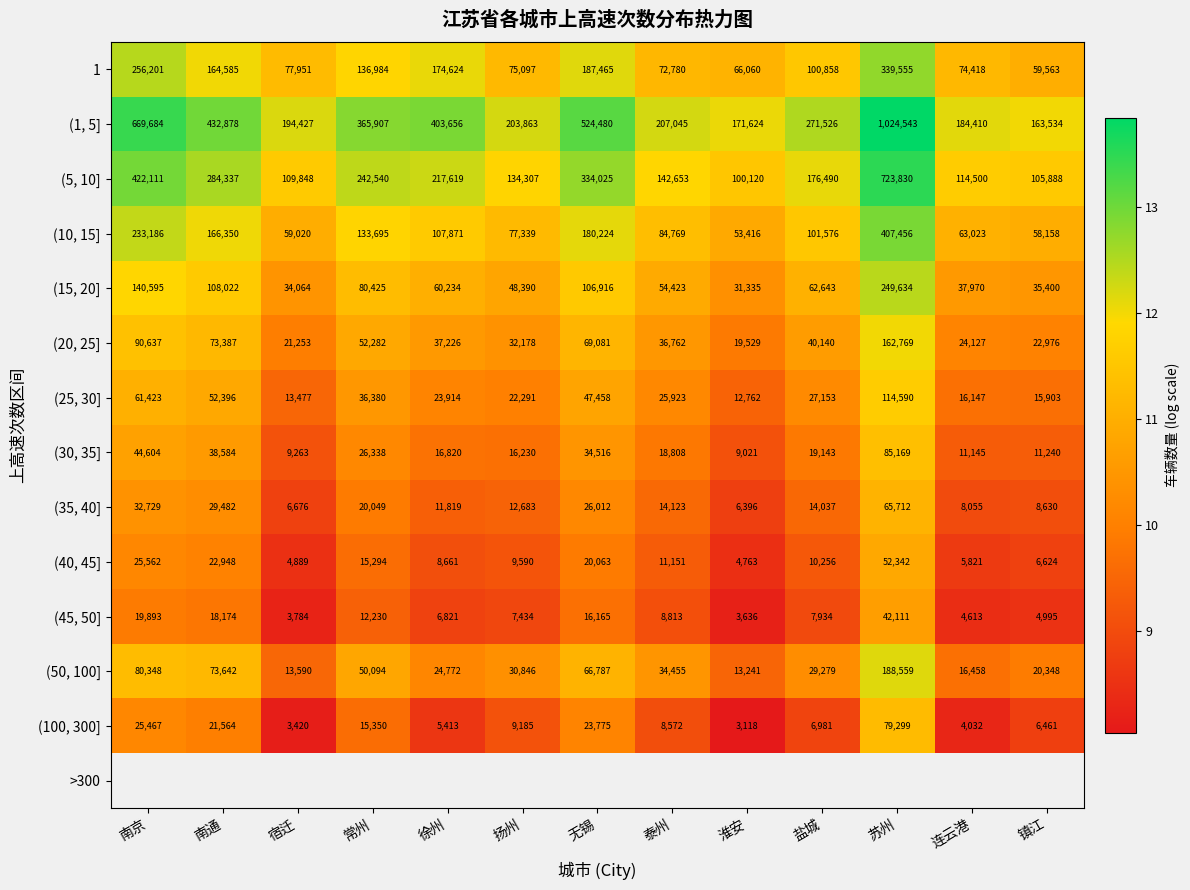

Rank the categories by (40, 45] value from lowest to highest.

淮安, 宿迁, 连云港, 镇江, 徐州, 扬州, 盐城, 泰州, 常州, 无锡, 南通, 南京, 苏州